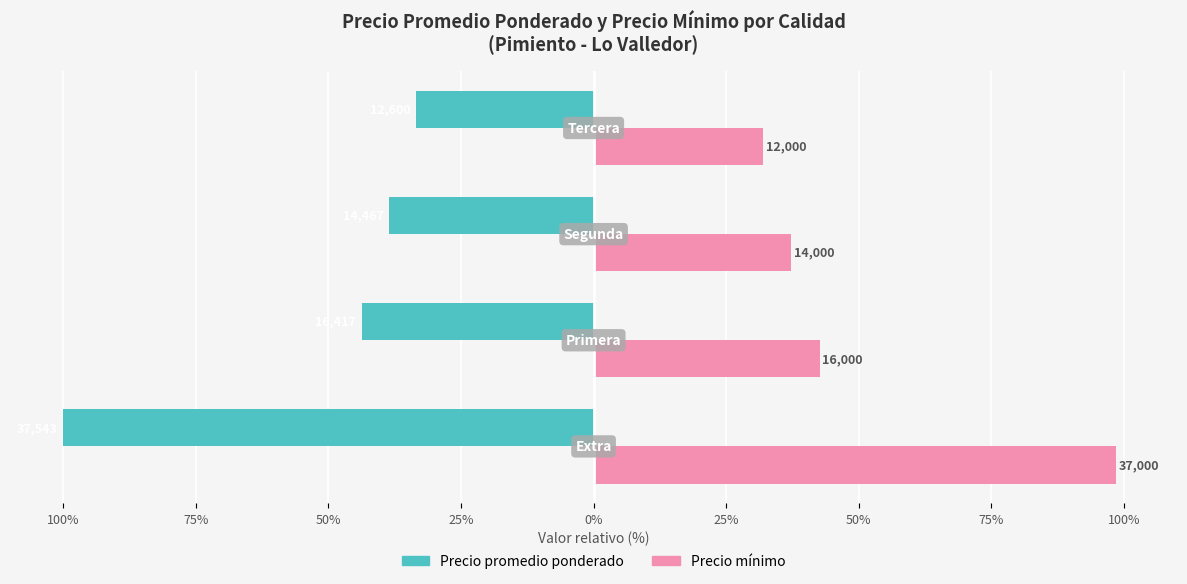

What is the sum of all Precio promedio ponderado values?

-215.8